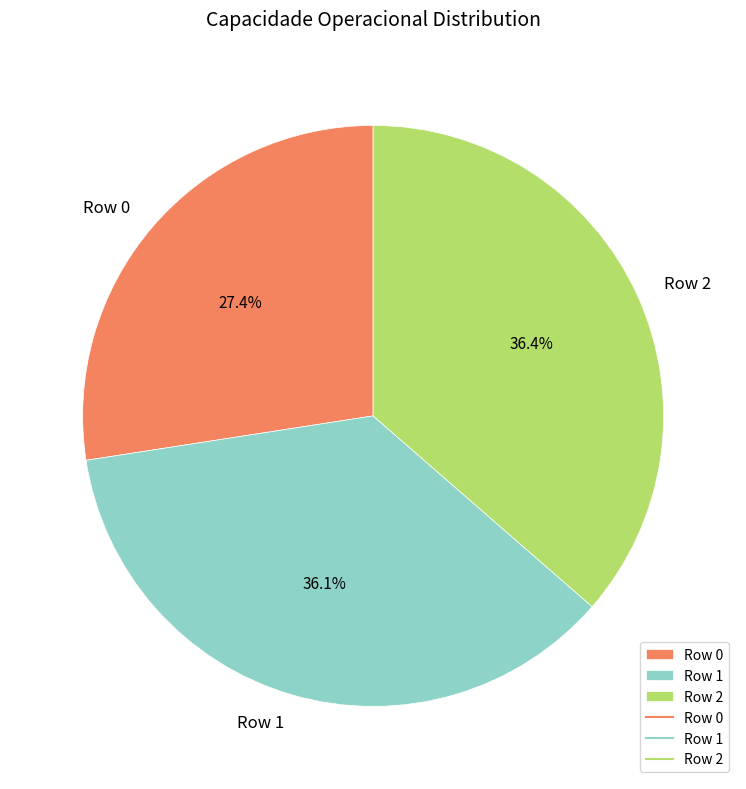

What is the ratio of the value at Row 0 to the value at Row 1?

0.8